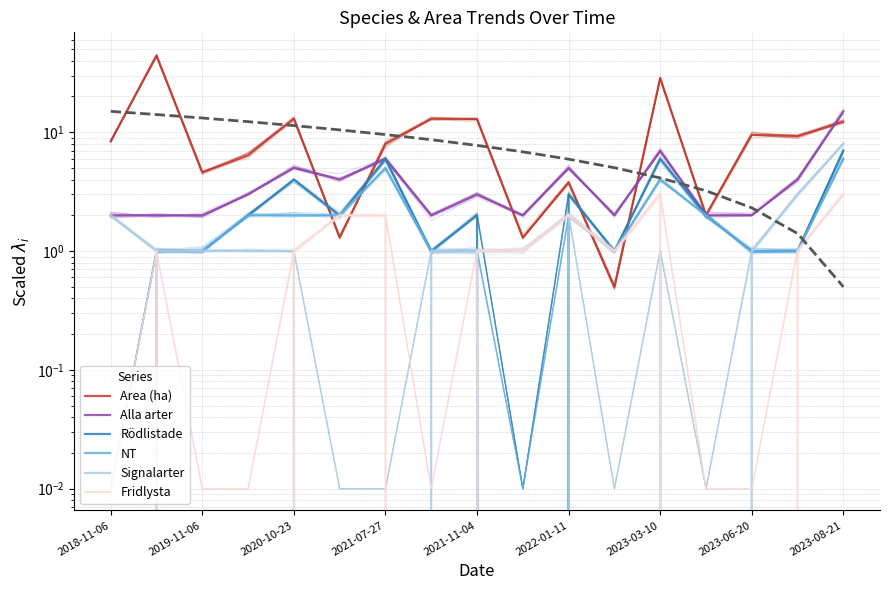

How many data points does each series have?

17